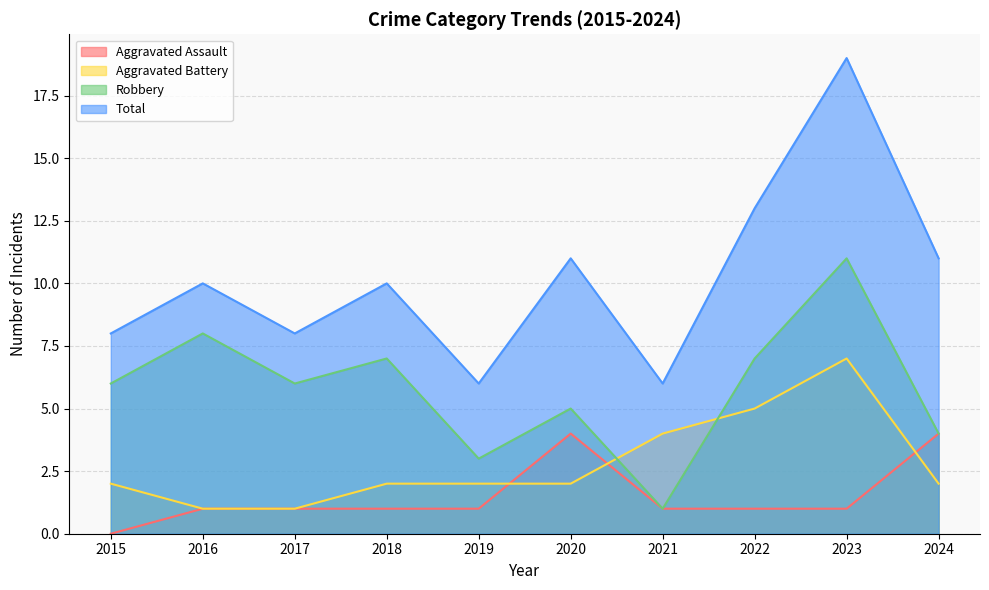

How many lines are shown in the chart?

4